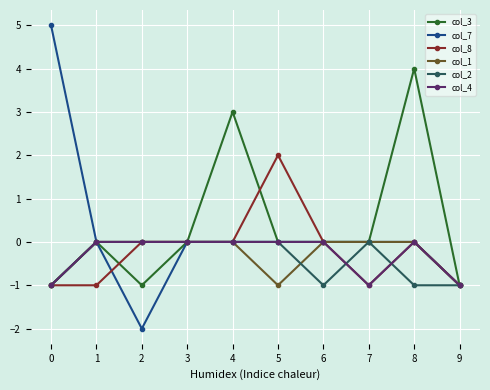

How many series are shown in this chart?

6